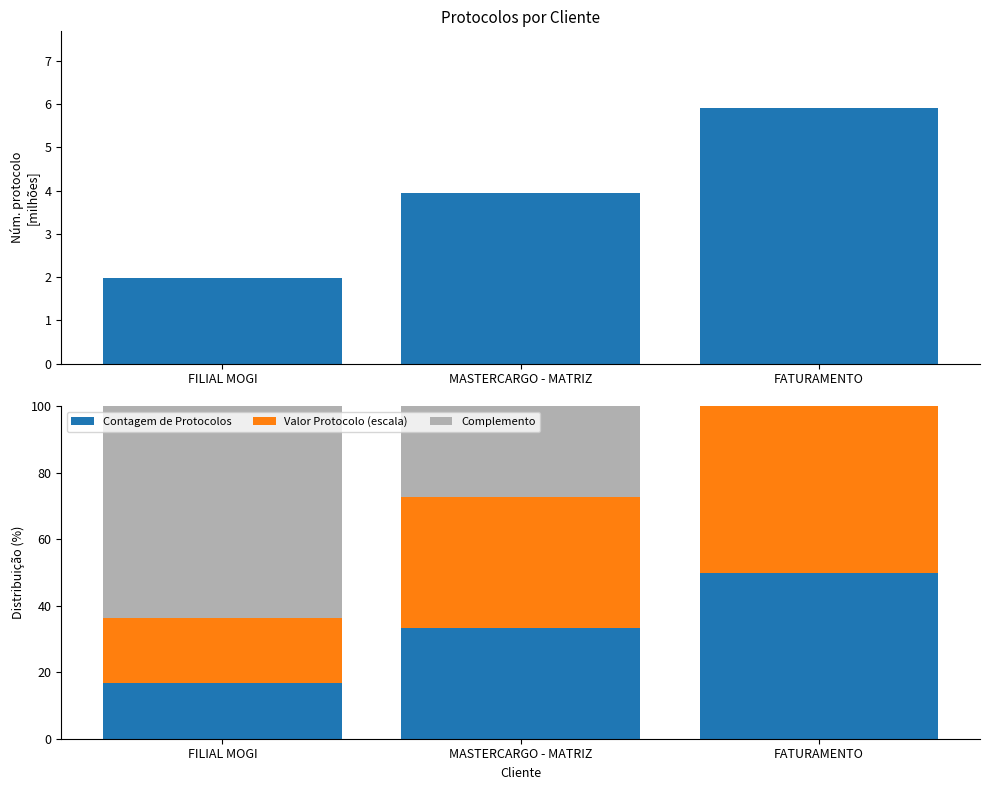

Which series has the largest range (max minus min)?

Complemento